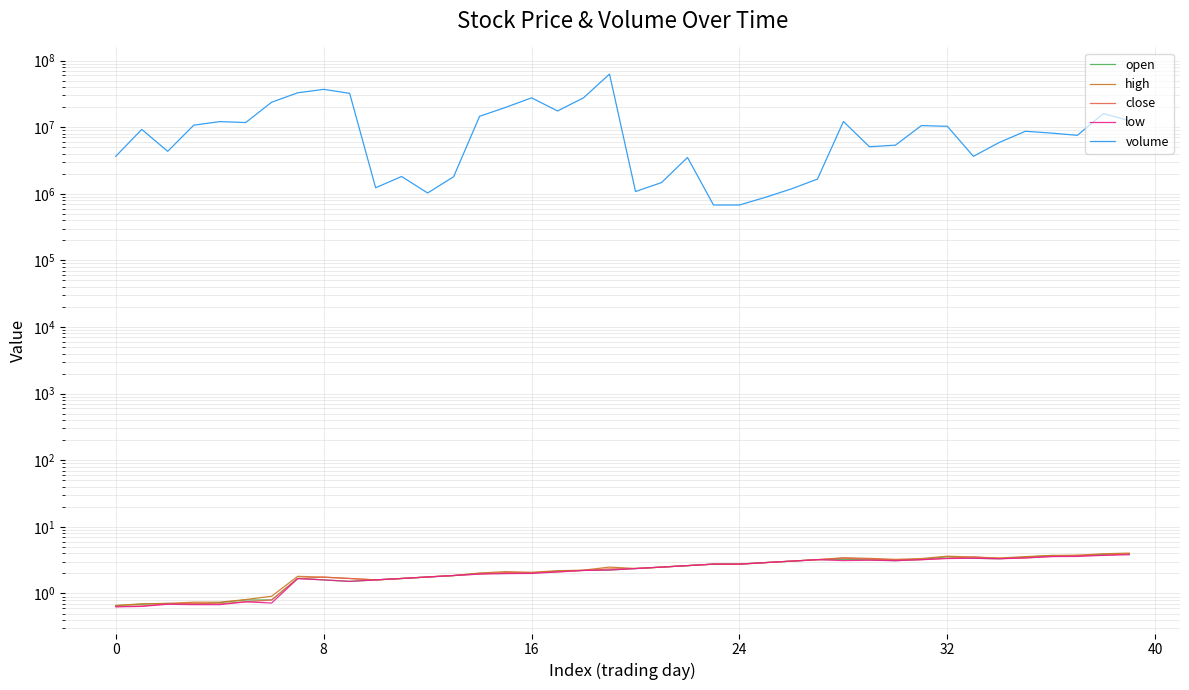

How many categories are shown in the chart?

40